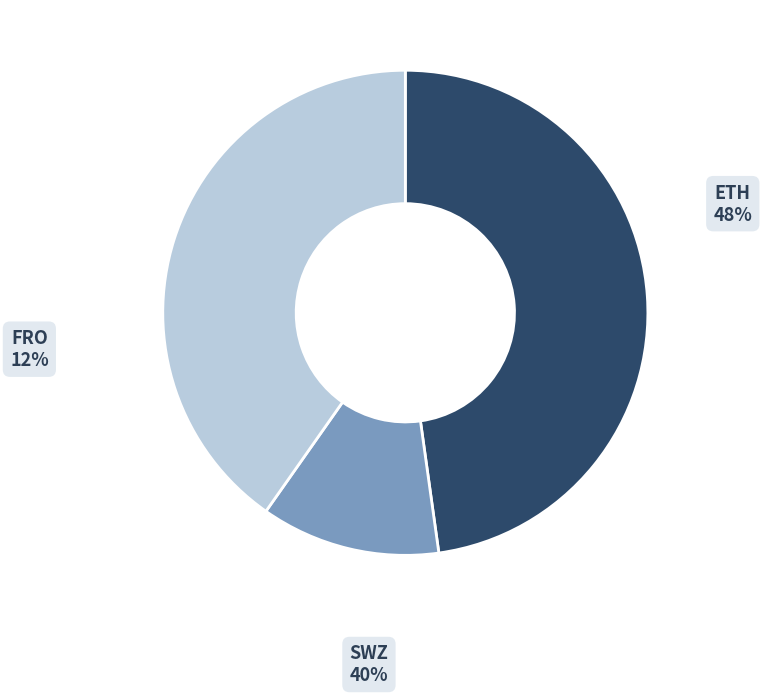

Is the sum of ETH and FRO greater than half?

Yes